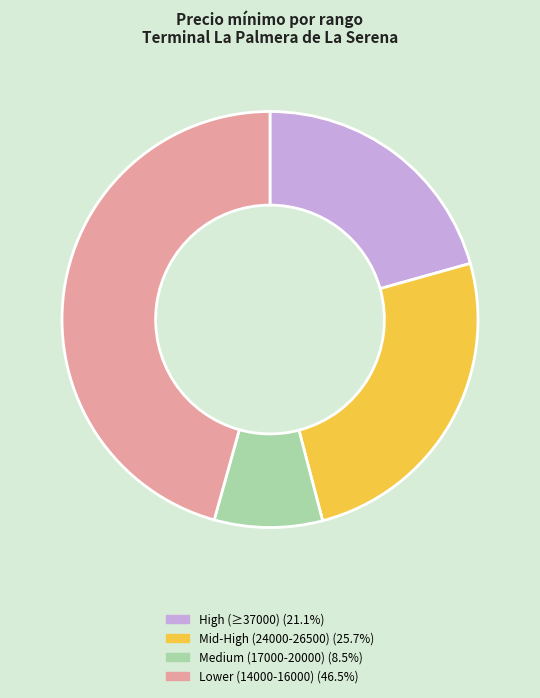

Combined, do High (≥37000) (21.1%) and Lower (14000-16000) (46.5%) account for over 50%?

Yes